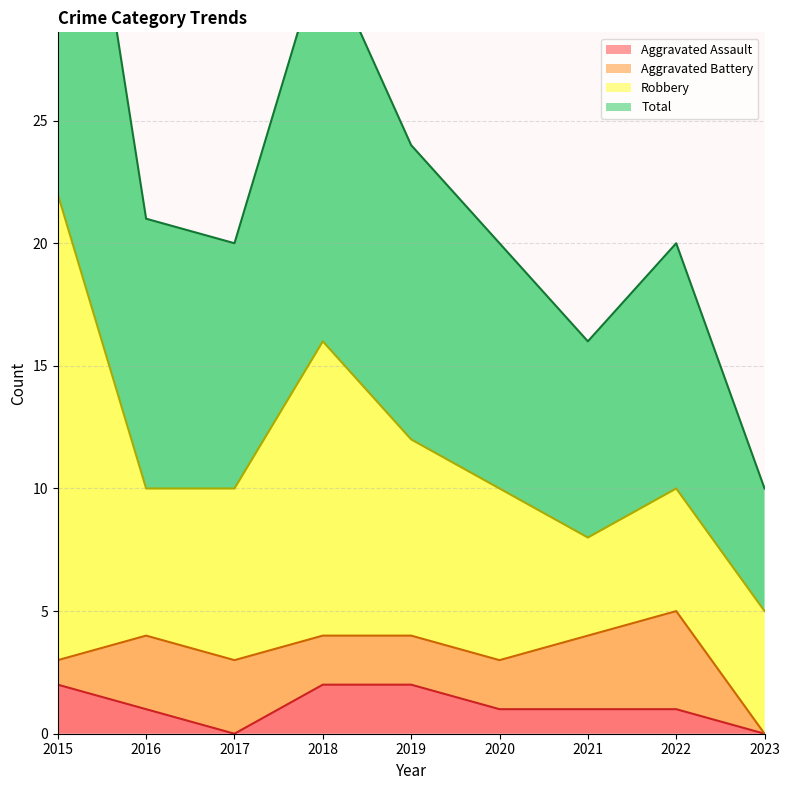

True or false: Aggravated Assault has a value of 1 at 2022.

True